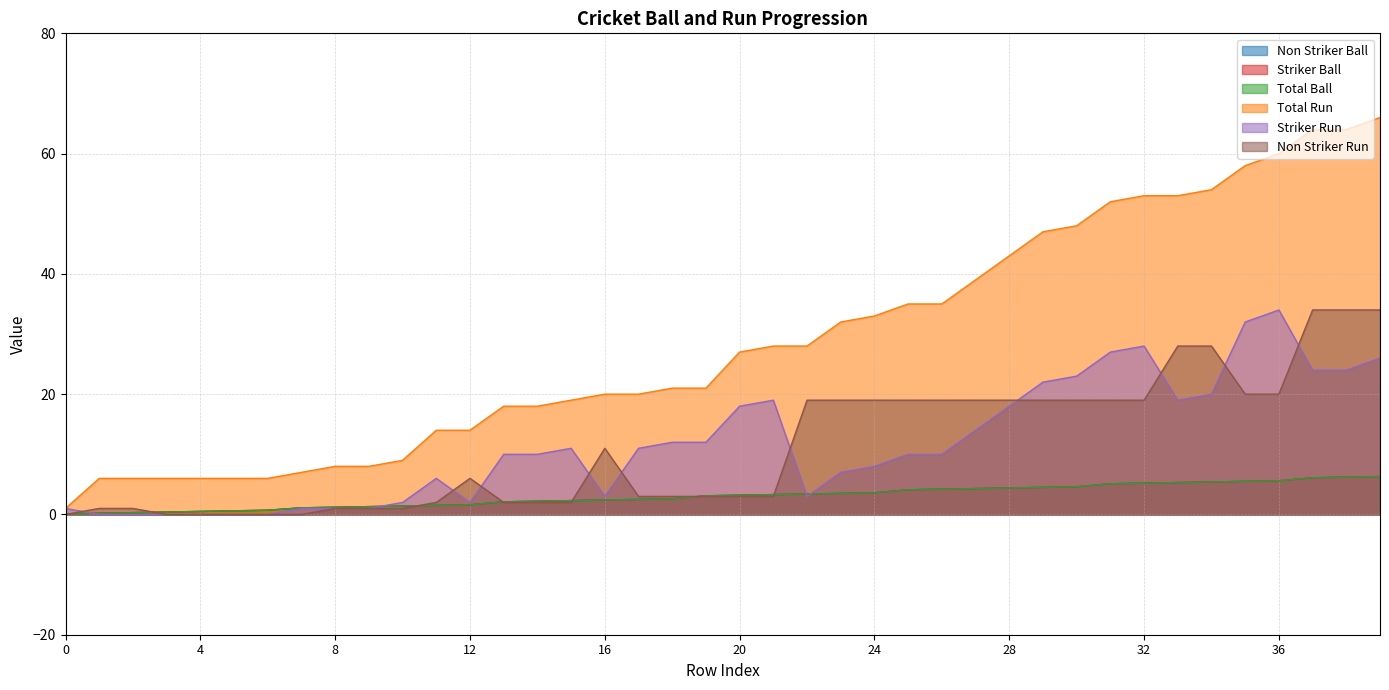

True or false: Non Striker Ball has a value of 6.2 at 38.

True